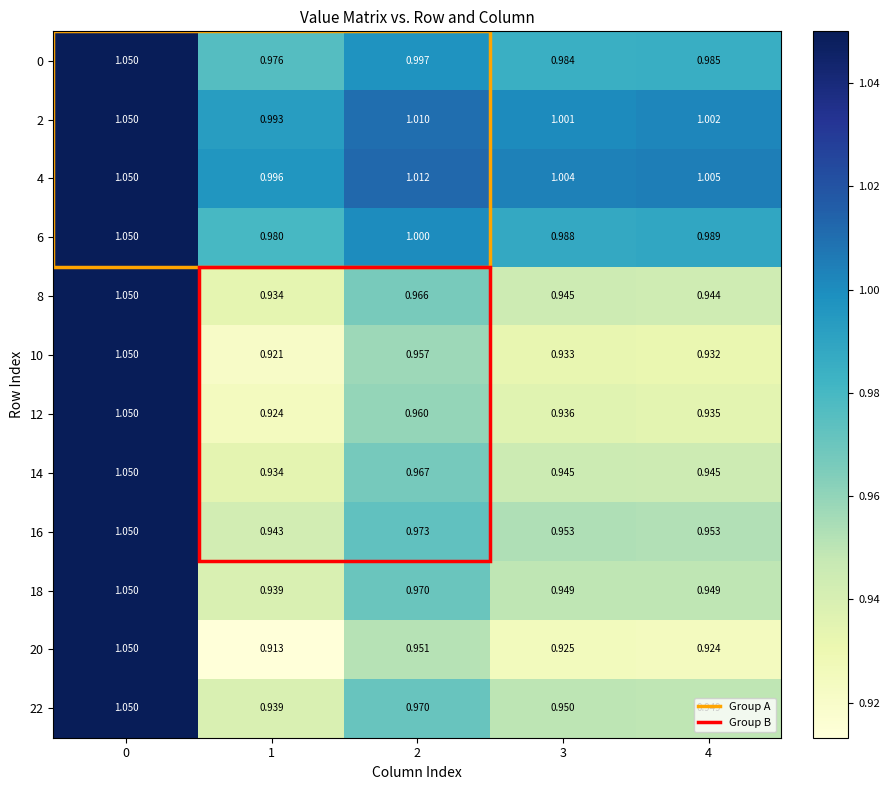

Between 0 and 4, which series saw the biggest shift?

20